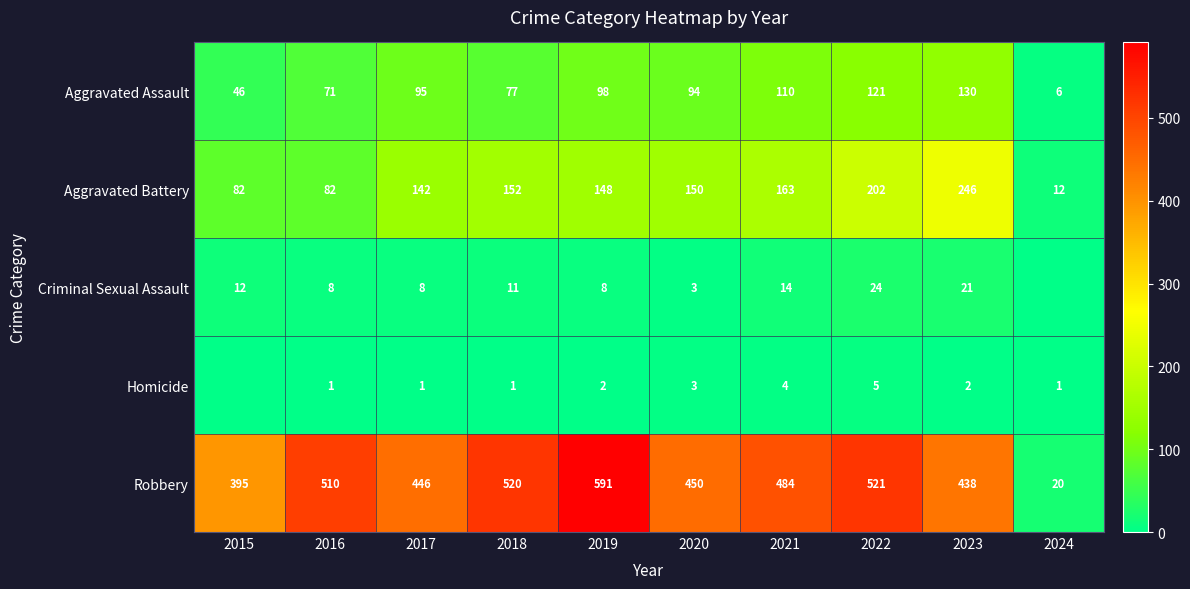

At which label does Robbery first exceed 484?

2016